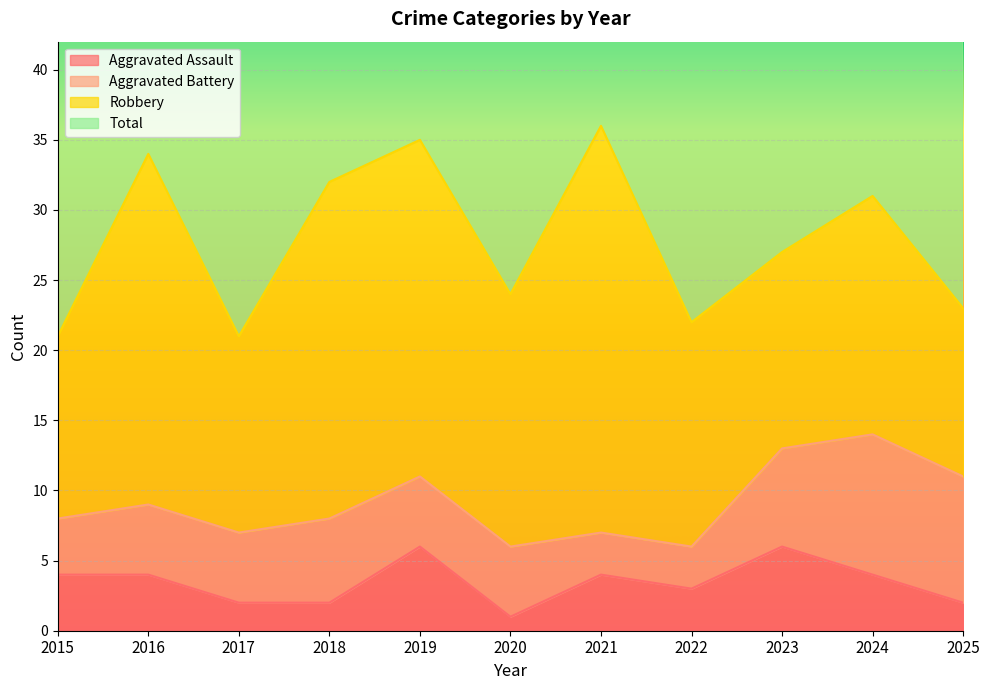

Where is the first local maximum for Aggravated Assault?

2019